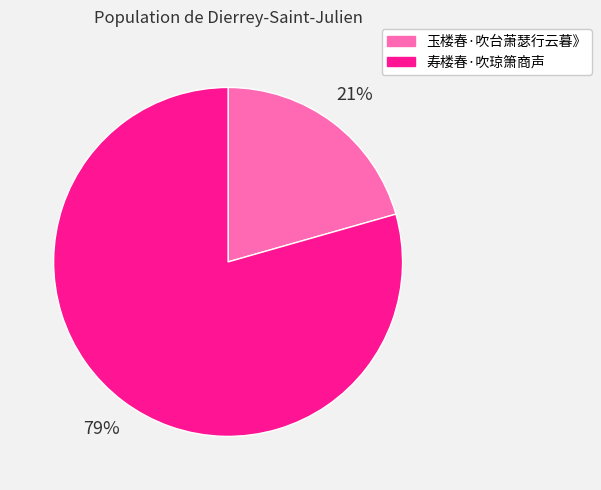

To the nearest percent, what is the combined percentage of 玉楼春·吹台萧瑟行云暮》 and 寿楼春·吹琼箫商声?

100%